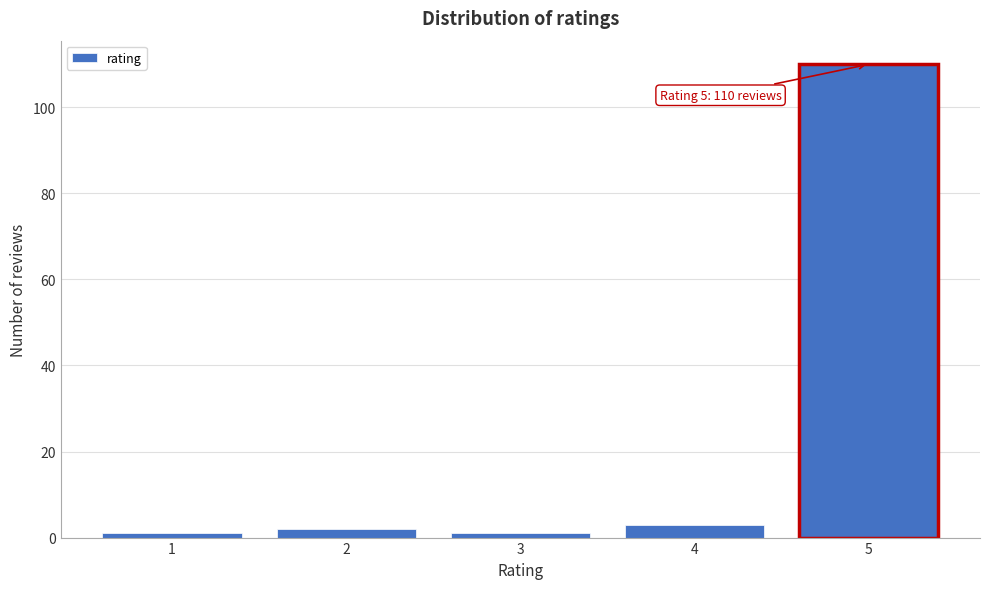

Reading right to left, list all the values displayed in this chart.

5=110	4=3	3=1	2=2	1=1